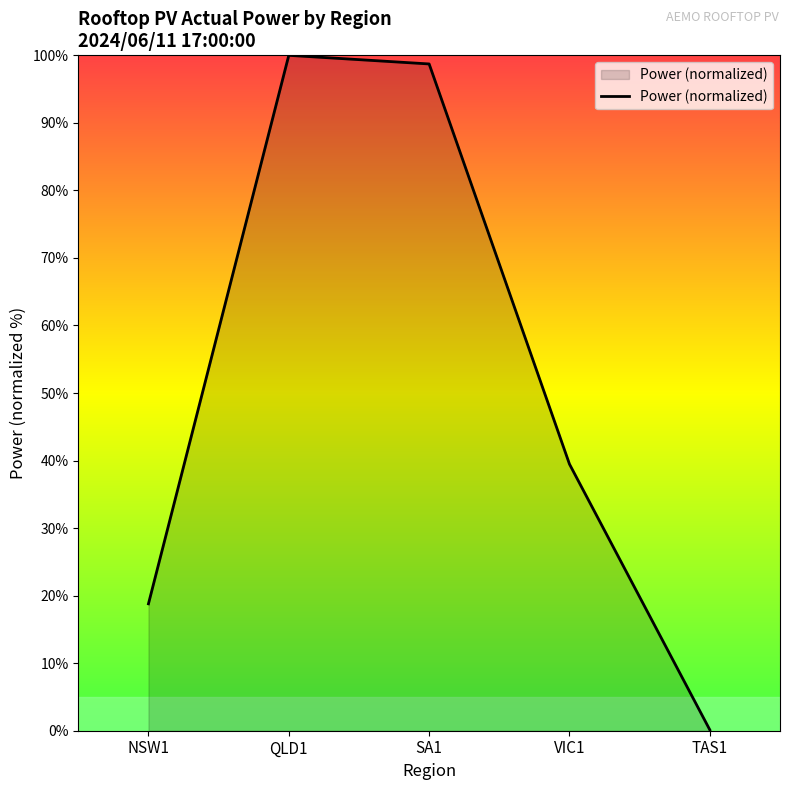

Rank the categories by value from lowest to highest.

TAS1, NSW1, VIC1, SA1, QLD1